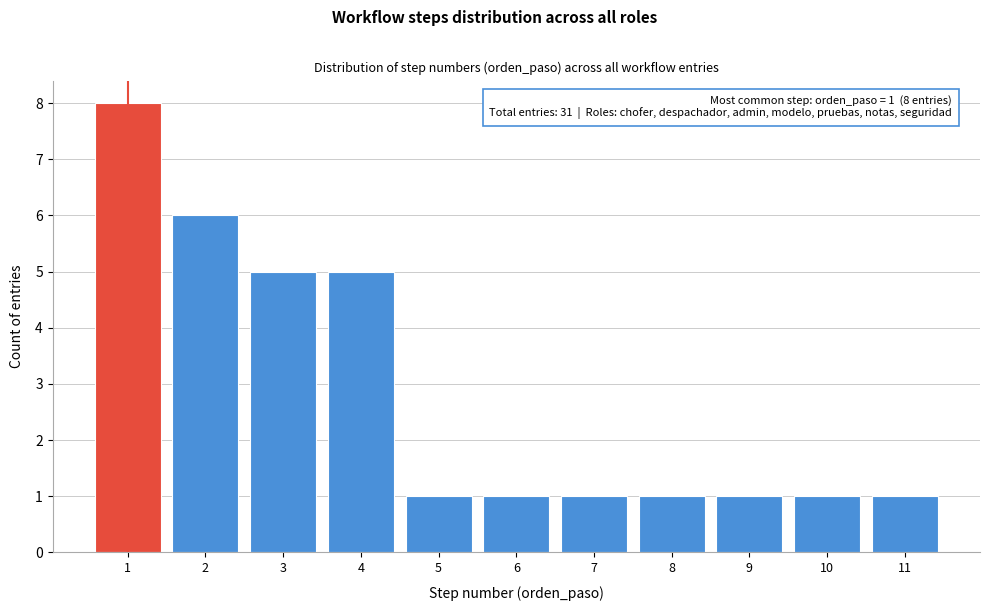

Reading right to left, extract all data points from this chart.

11=1	10=1	9=1	8=1	7=1	6=1	5=1	4=5	3=5	2=6	1=8